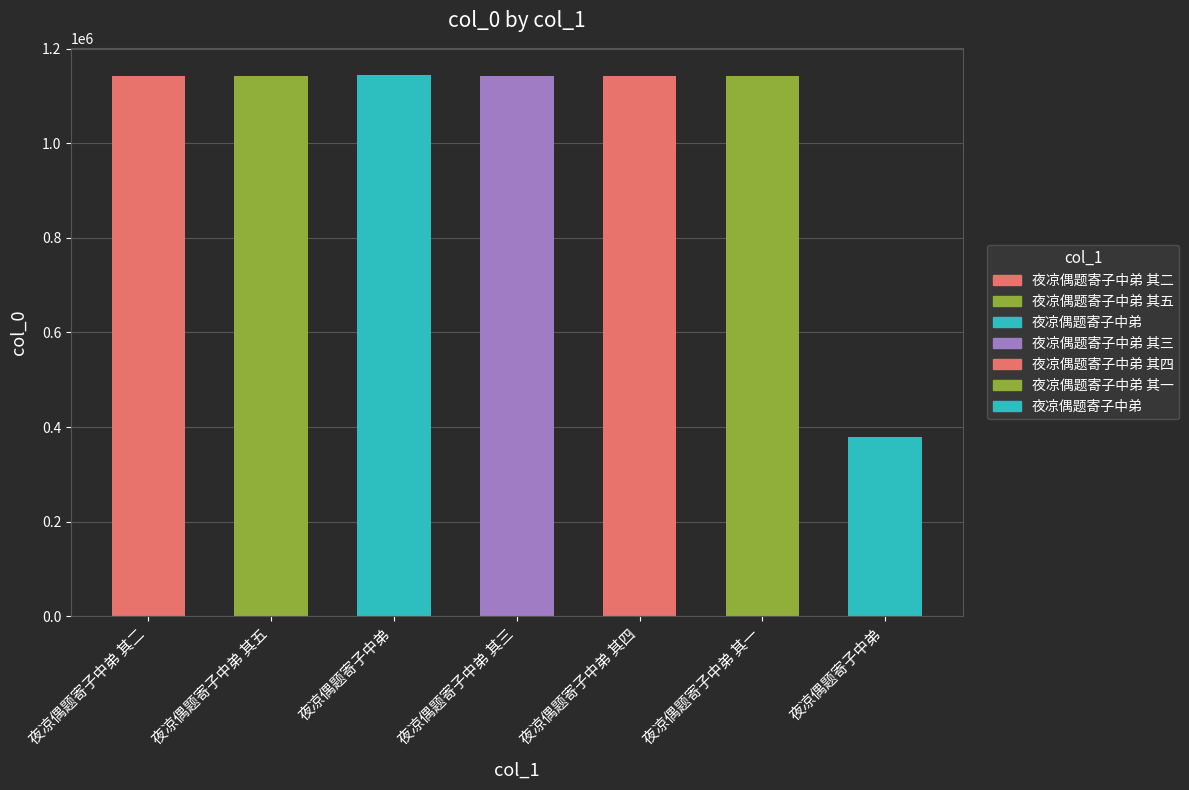

What is the change in value from 夜凉偶题寄子中弟 to 夜凉偶题寄子中弟 其三?

-2841